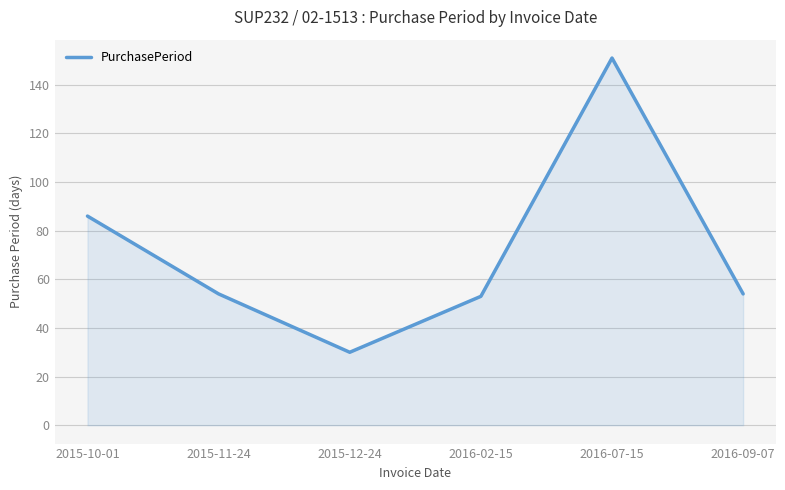

What is the sum of the values at 2016-09-07 and 2016-02-15?

107